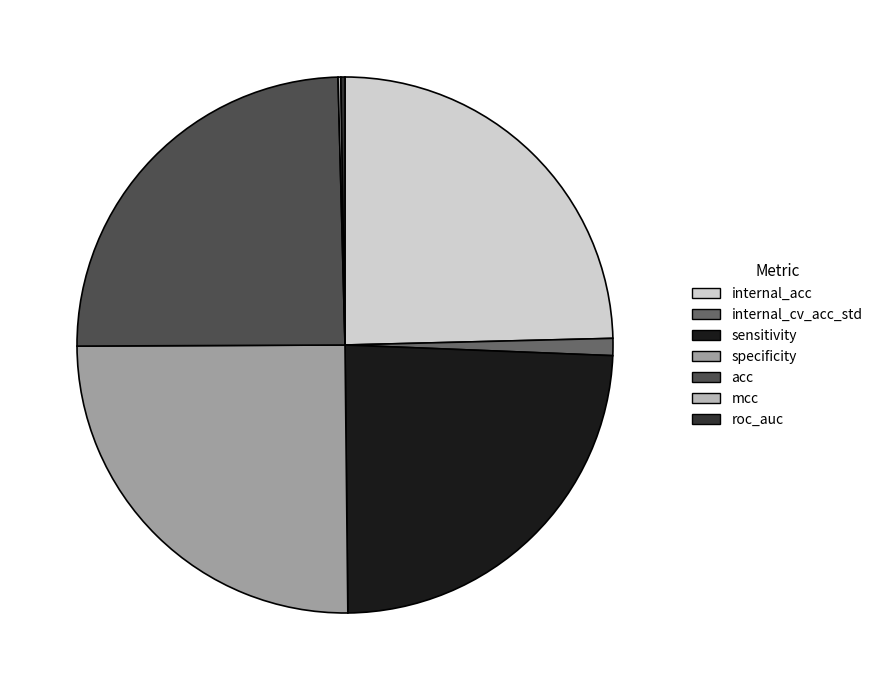

Is it true that internal_acc is 38% of the pie?

False